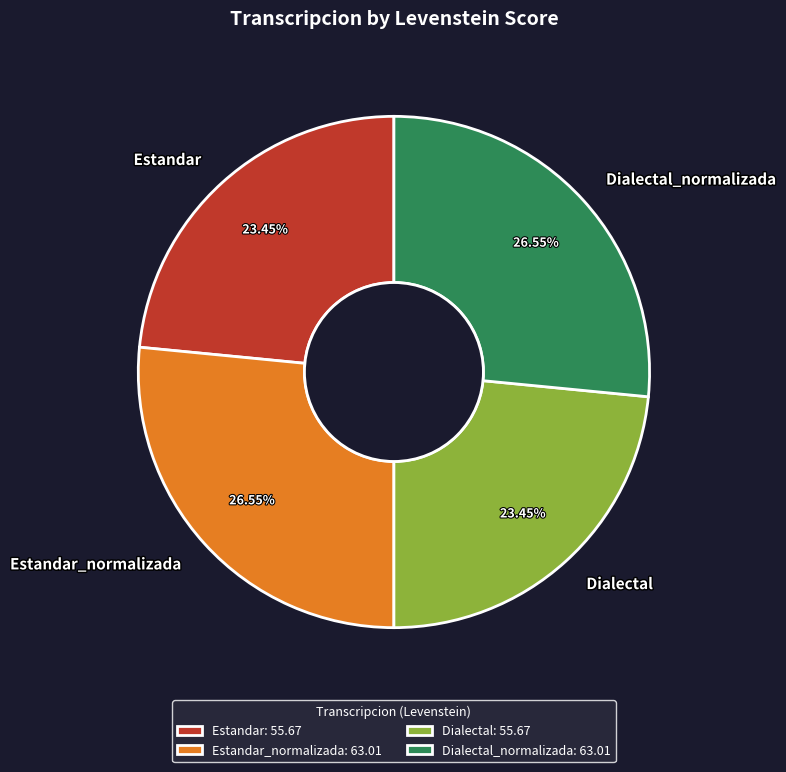

Does Dialectal represent more than half of the total?

No